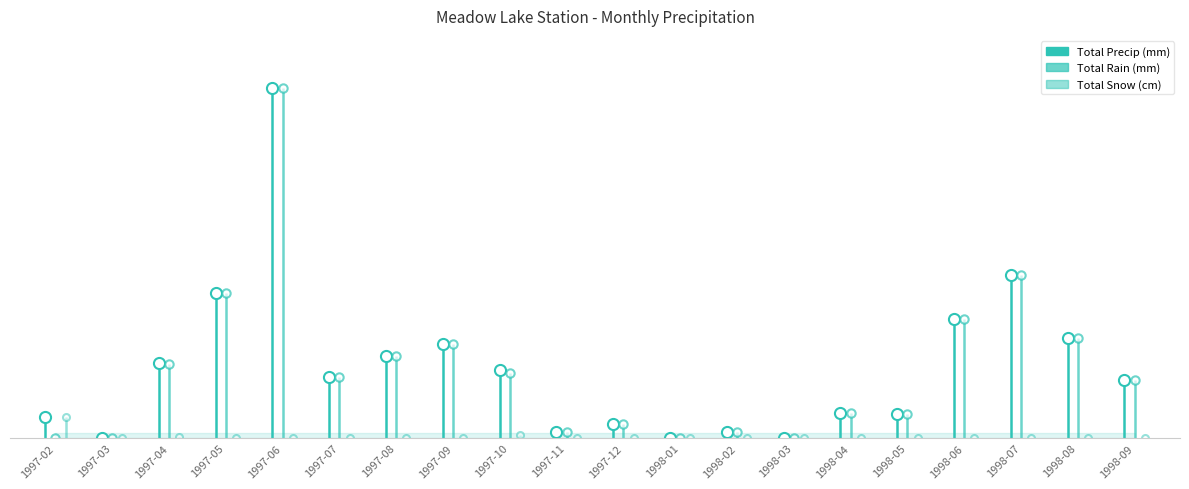

What is the difference between the Total Precip (mm) values at 1997-07 and 1997-03?

23.0